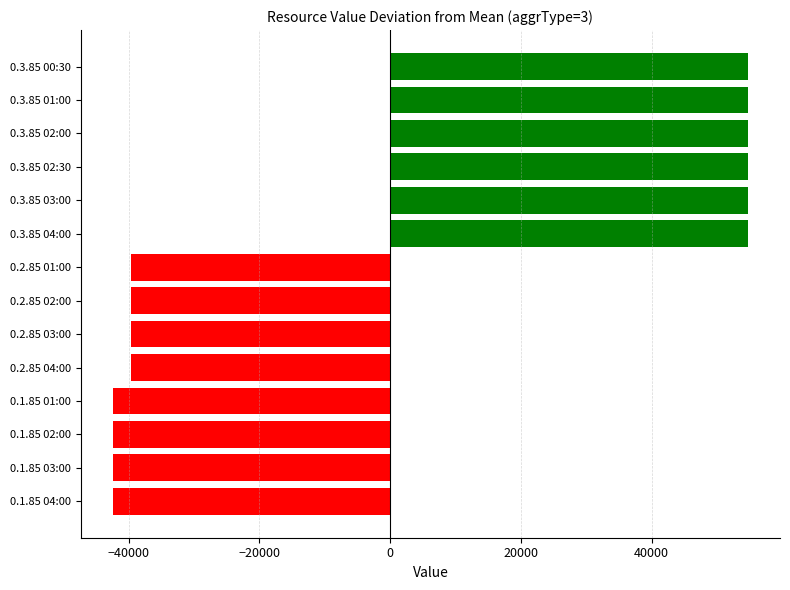

What is the smallest value displayed?

-42463